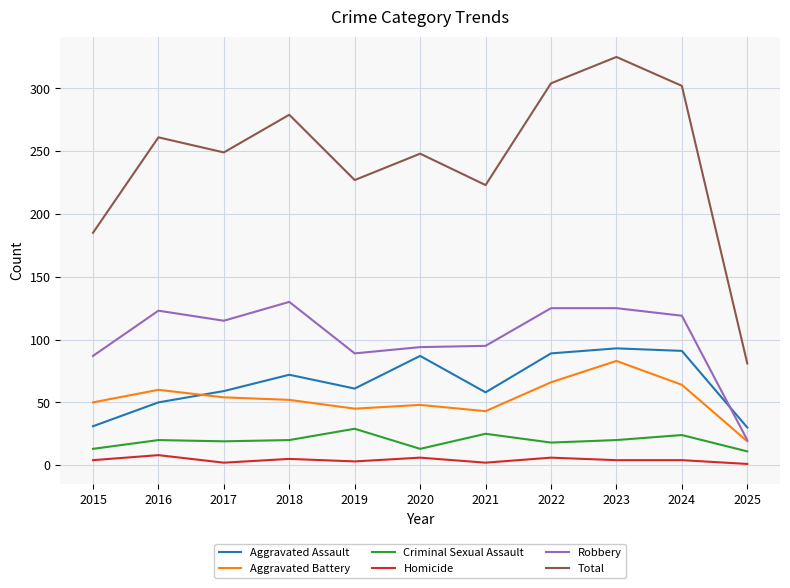

What is the total value across all series at 2020?

496